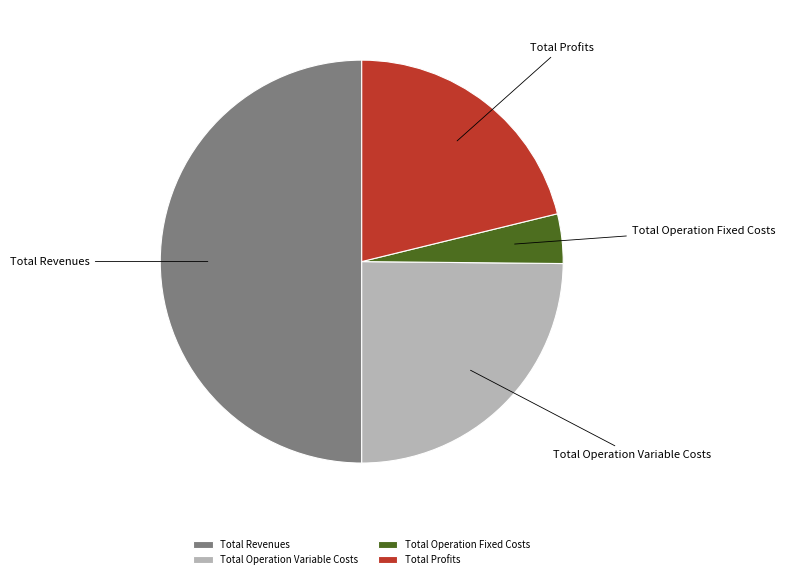

Which category has the smallest portion of the pie?

Total Operation Fixed Costs